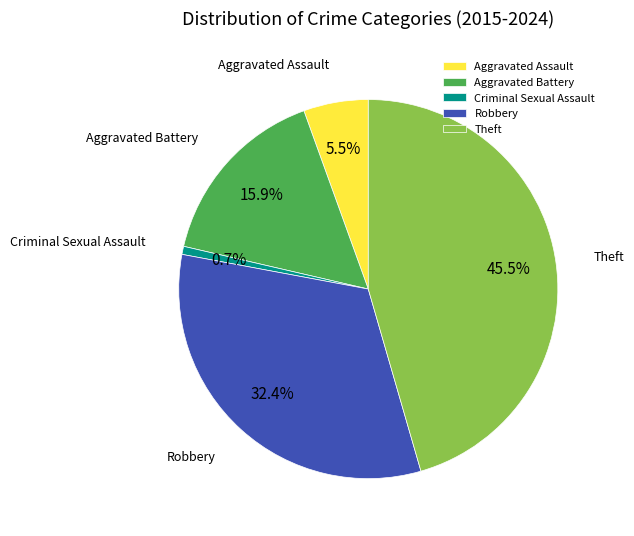

Count the number of slices in the pie.

5